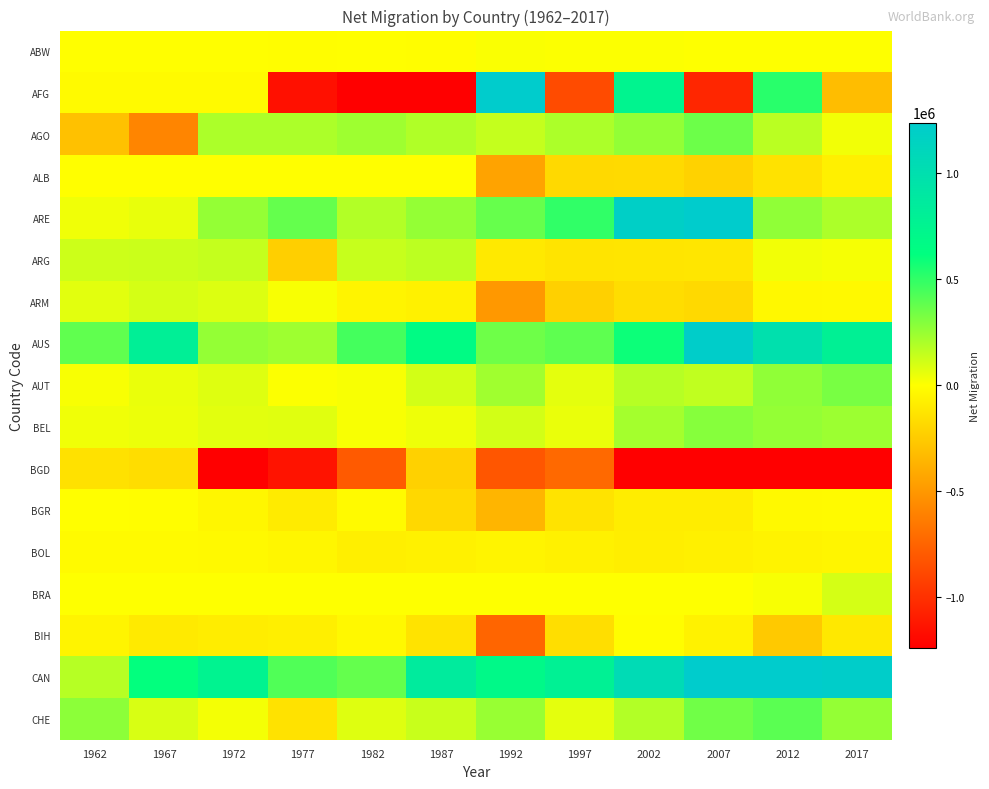

Count the number of categories in the chart.

12